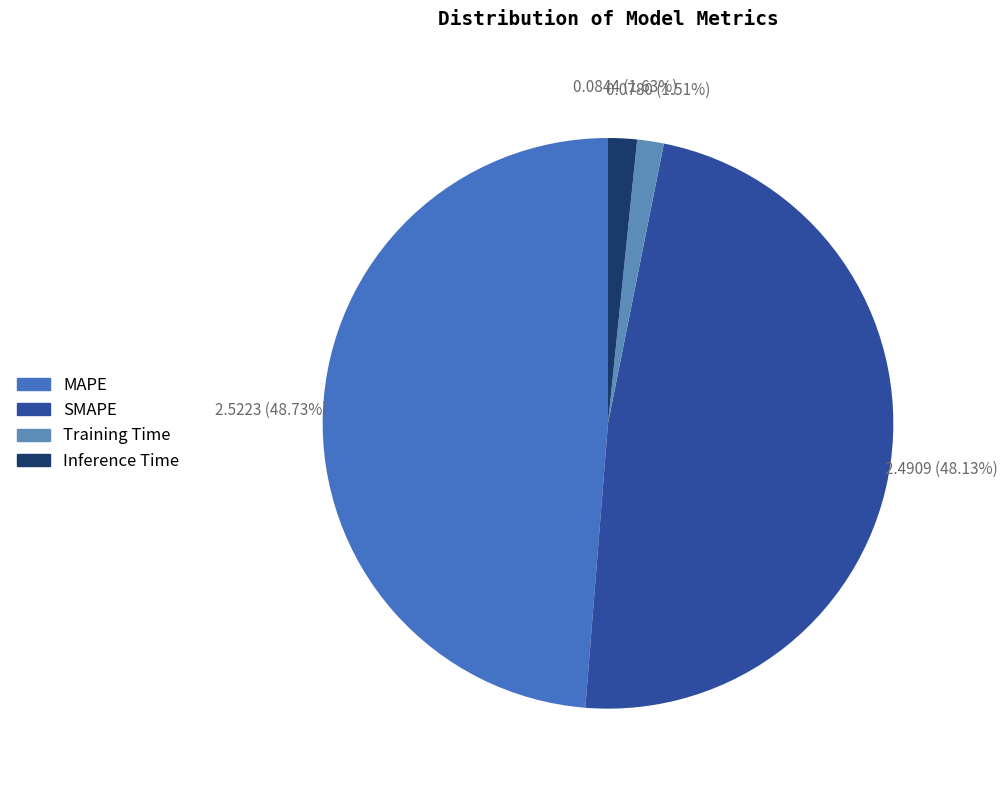

How many segments does this pie chart have?

4